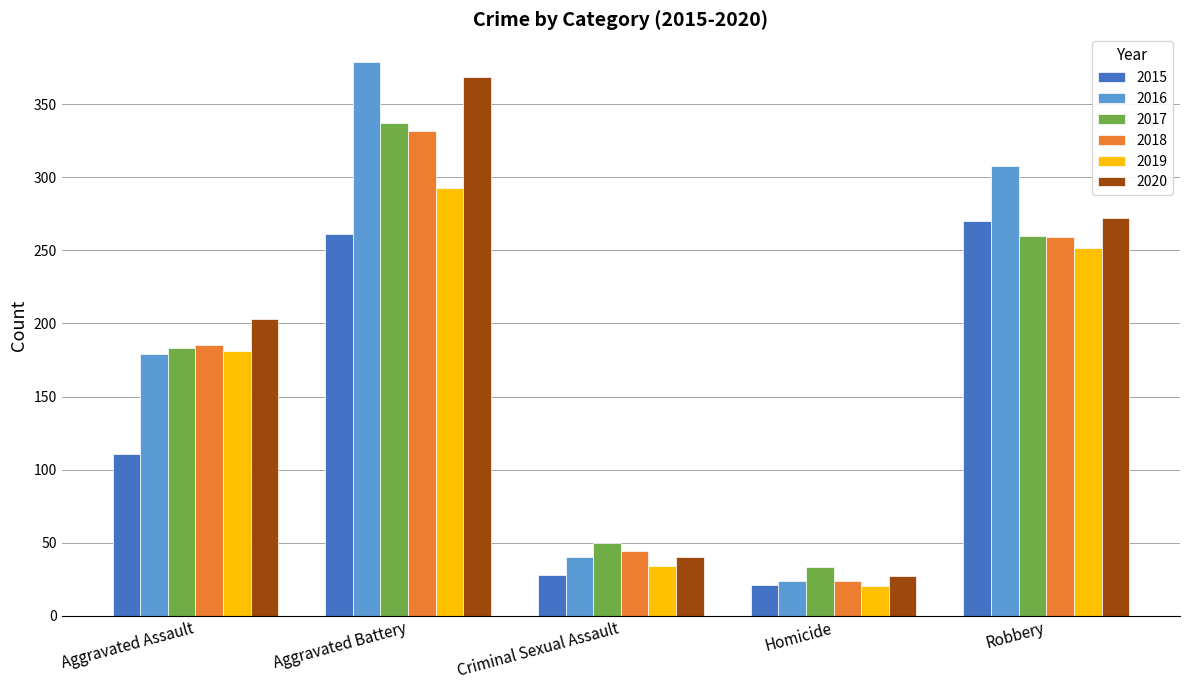

Which label corresponds to the smallest value in the chart?

Homicide